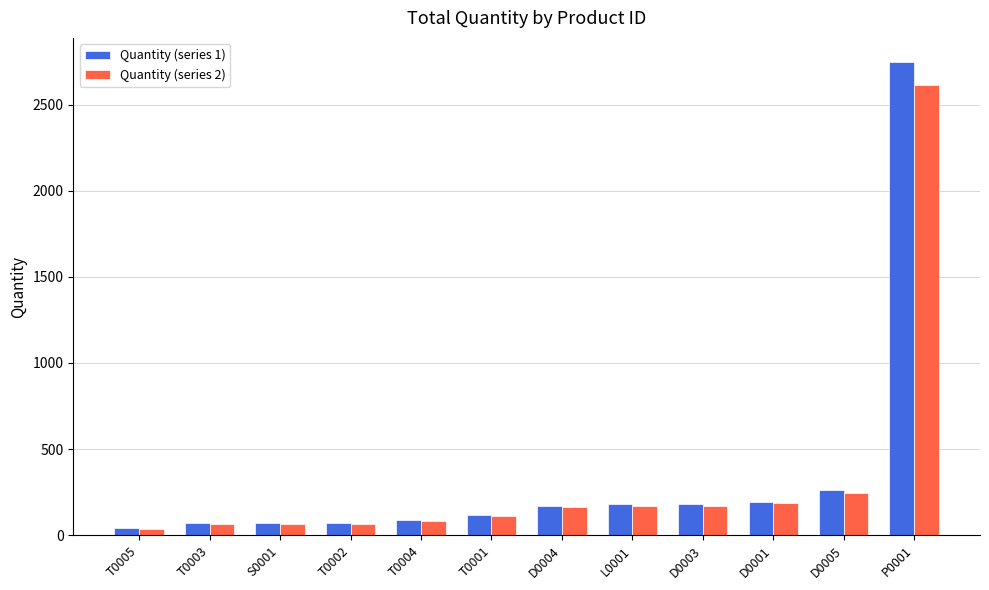

Where is Quantity (series 1) nearest to the value 1395?

D0005